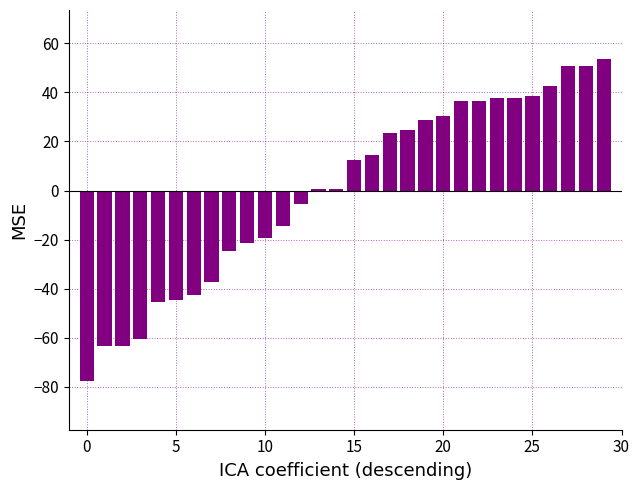

Reading left to right, transcribe all the data shown in this chart.

-77.4	-63.4	-63.4	-60.4	-45.4	-44.4	-42.4	-37.4	-24.4	-21.4	-19.4	-14.4	-5.4	0.6	0.6	12.6	14.6	23.6	24.6	28.6	30.6	36.6	36.6	37.6	37.6	38.6	42.6	50.6	50.6	53.6